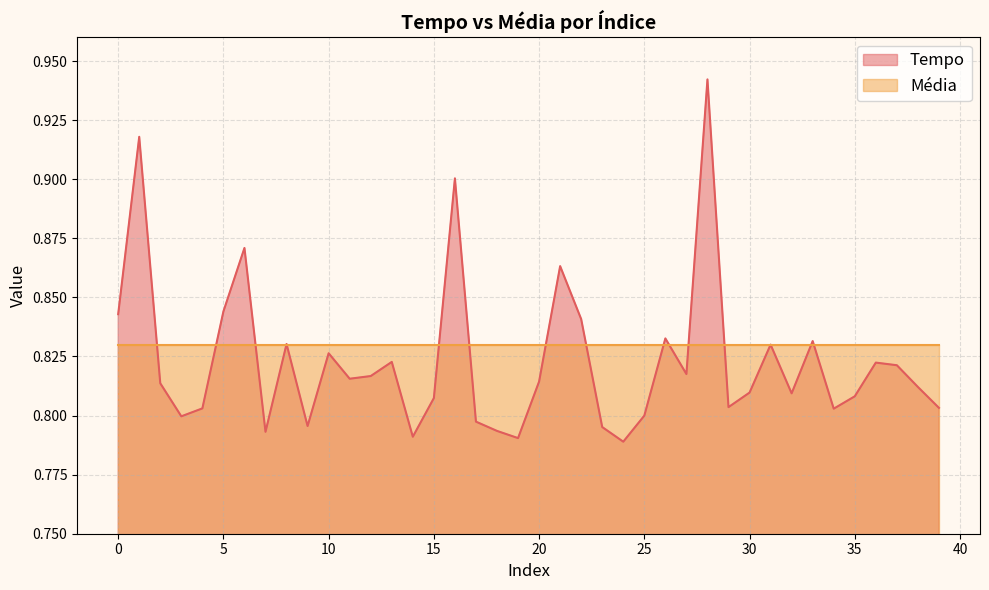

What is the smallest value displayed?

0.8